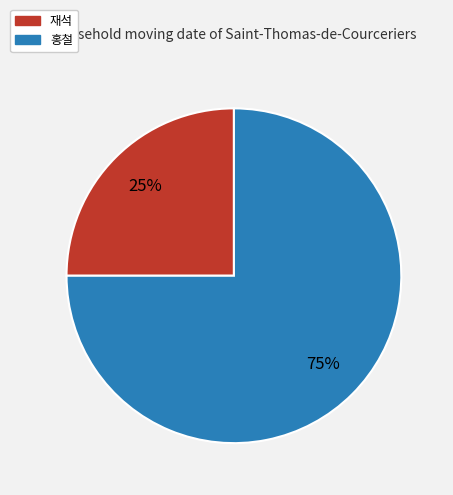

Is the sum of 재석 and 홍철 greater than half?

Yes